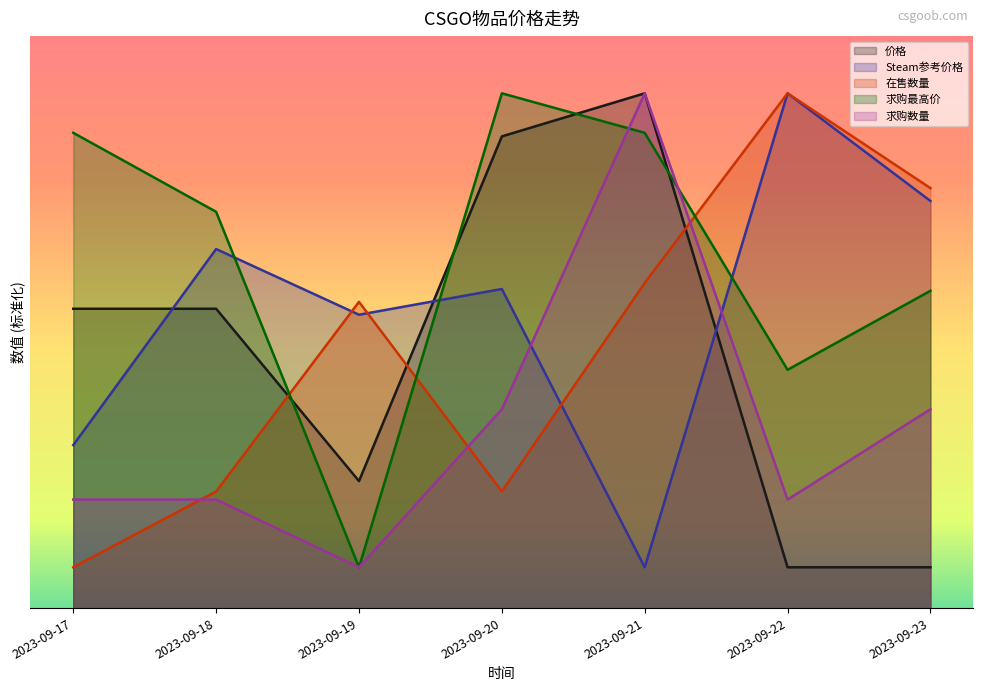

Between 2023-09-17 and 2023-09-18, which series saw the biggest shift?

Steam参考价格